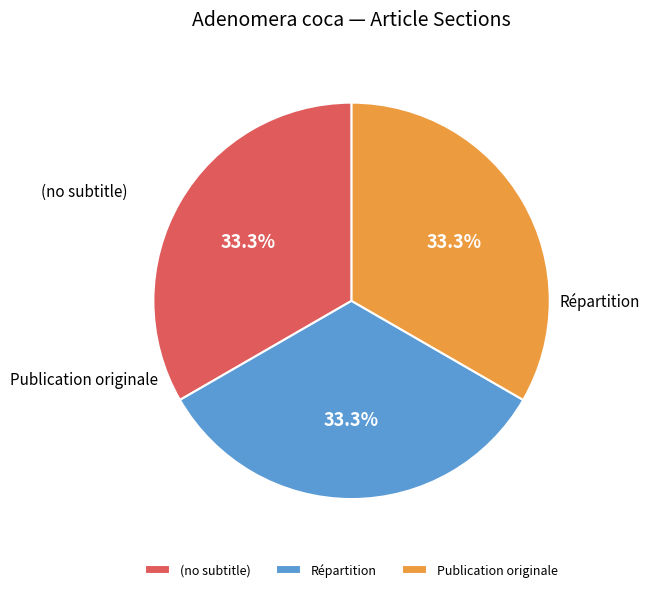

Count the number of slices in the pie.

3